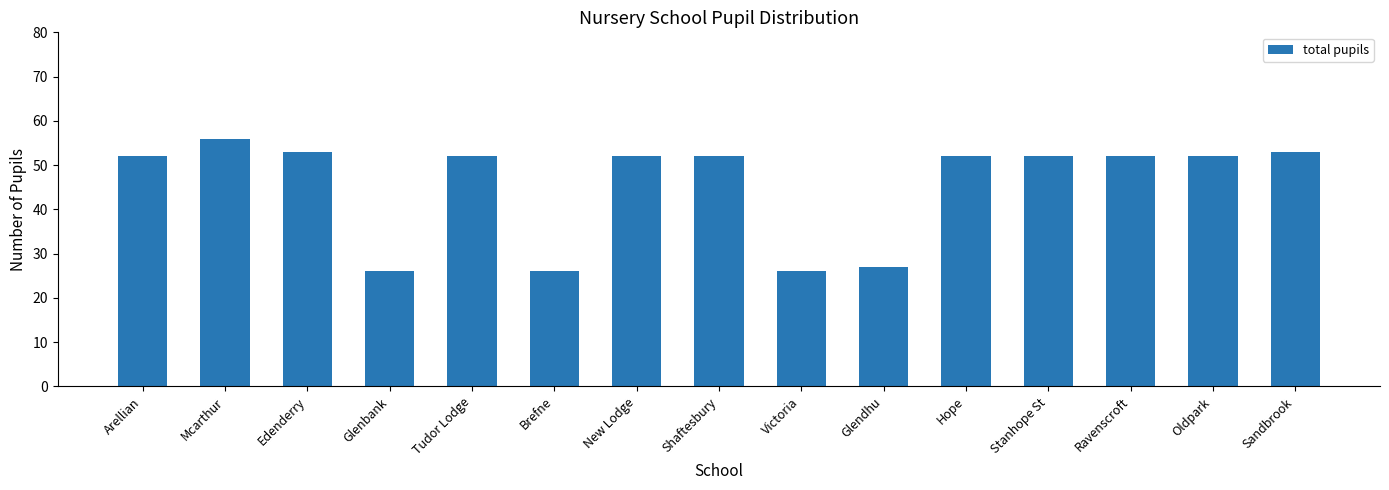

Approximately how many times larger is the value at Hope compared to New Lodge?

1.0